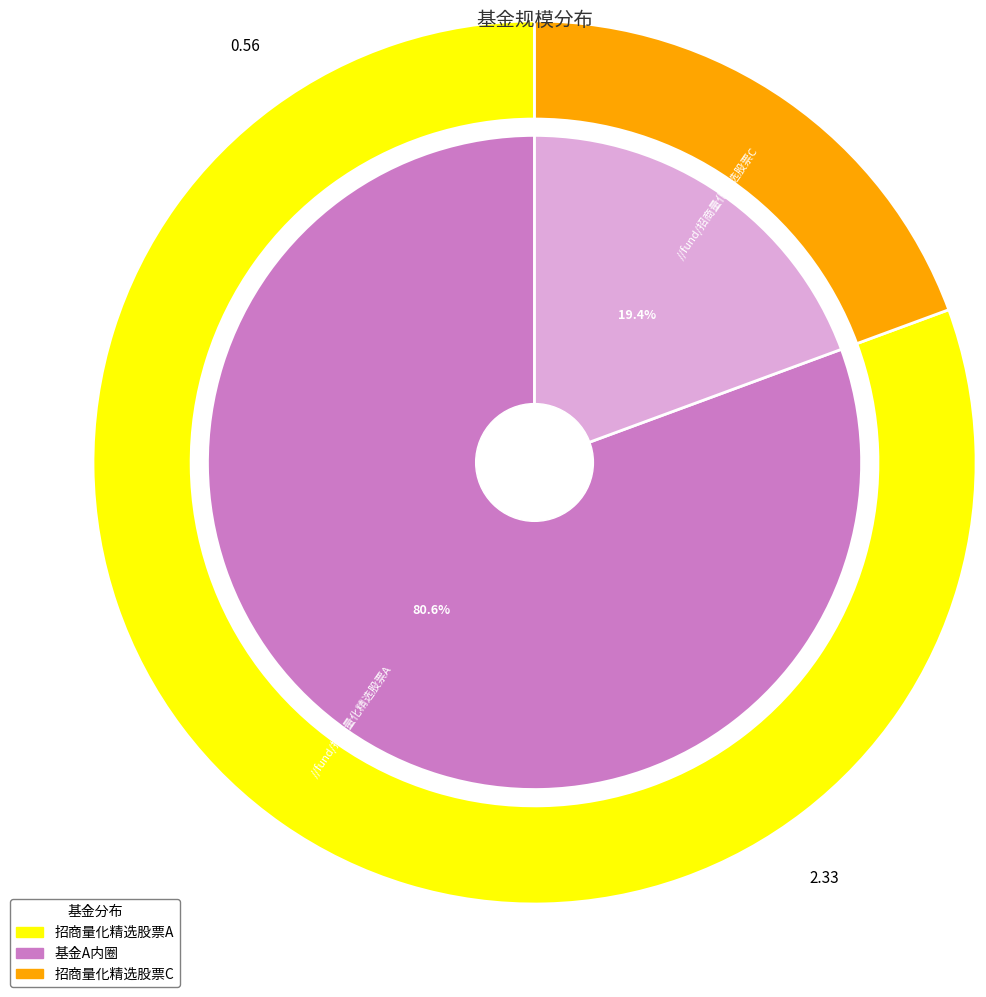

Count the number of slices in the pie.

2